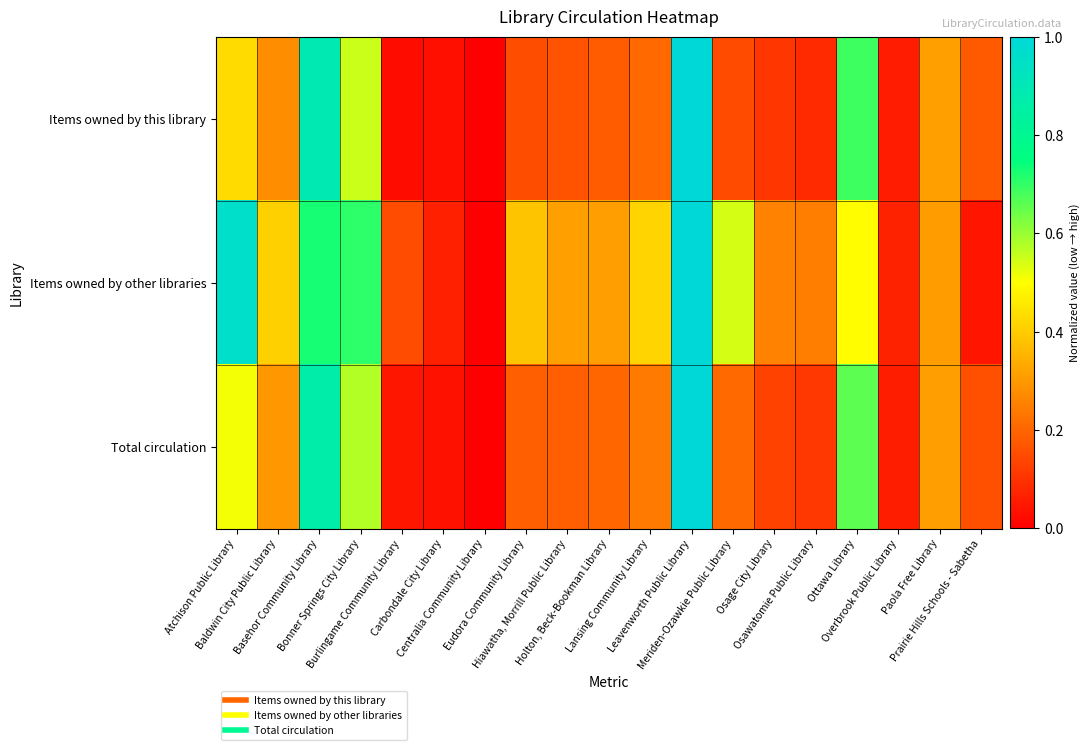

Reading left to right, list all the values displayed in this chart.

Items owned by this library: Atchison Public Library=0.4	Baldwin City Public Library=0.3	Basehor Community Library=0.9	Bonner Springs City Library=0.6	Burlingame Community Library=0.0	Carbondale City Library=0.0	Centralia Community Library=0.0	Eudora Community Library=0.2	Hiawatha, Morrill Public Library=0.2	Holton, Beck-Bookman Library=0.2	Lansing Community Library=0.2	Leavenworth Public Library=1.0	Meriden-Ozawkie Public Library=0.1	Osage City Library=0.1	Osawatomie Public Library=0.1	Ottawa Library=0.7	Overbrook Public Library=0.1	Paola Free Library=0.3	Prairie Hills Schools - Sabetha=0.2
Items owned by other libraries: Atchison Public Library=1.0	Baldwin City Public Library=0.4	Basehor Community Library=0.7	Bonner Springs City Library=0.7	Burlingame Community Library=0.2	Carbondale City Library=0.1	Centralia Community Library=0.0	Eudora Community Library=0.4	Hiawatha, Morrill Public Library=0.3	Holton, Beck-Bookman Library=0.3	Lansing Community Library=0.4	Leavenworth Public Library=1.0	Meriden-Ozawkie Public Library=0.5	Osage City Library=0.3	Osawatomie Public Library=0.2	Ottawa Library=0.5	Overbrook Public Library=0.1	Paola Free Library=0.3	Prairie Hills Schools - Sabetha=0.0
Total circulation: Atchison Public Library=0.5	Baldwin City Public Library=0.3	Basehor Community Library=0.9	Bonner Springs City Library=0.6	Burlingame Community Library=0.0	Carbondale City Library=0.0	Centralia Community Library=0.0	Eudora Community Library=0.2	Hiawatha, Morrill Public Library=0.2	Holton, Beck-Bookman Library=0.2	Lansing Community Library=0.2	Leavenworth Public Library=1.0	Meriden-Ozawkie Public Library=0.2	Osage City Library=0.1	Osawatomie Public Library=0.1	Ottawa Library=0.7	Overbrook Public Library=0.1	Paola Free Library=0.3	Prairie Hills Schools - Sabetha=0.2